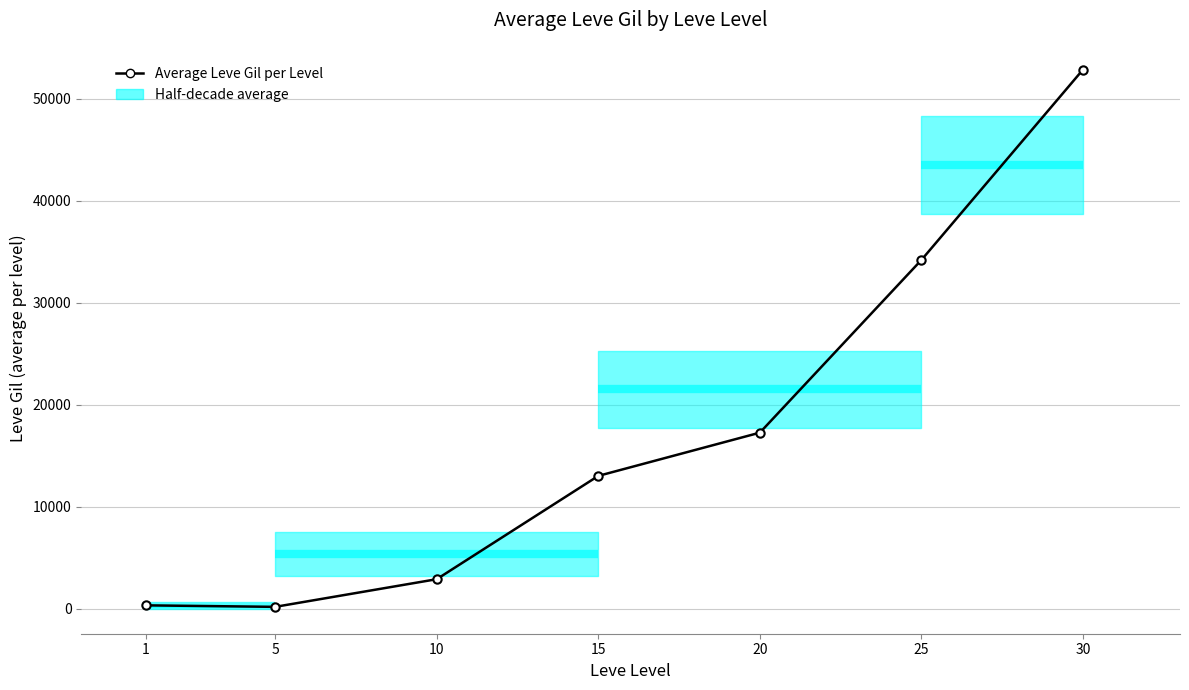

The value at 30 is 52875.0. True or false?

True